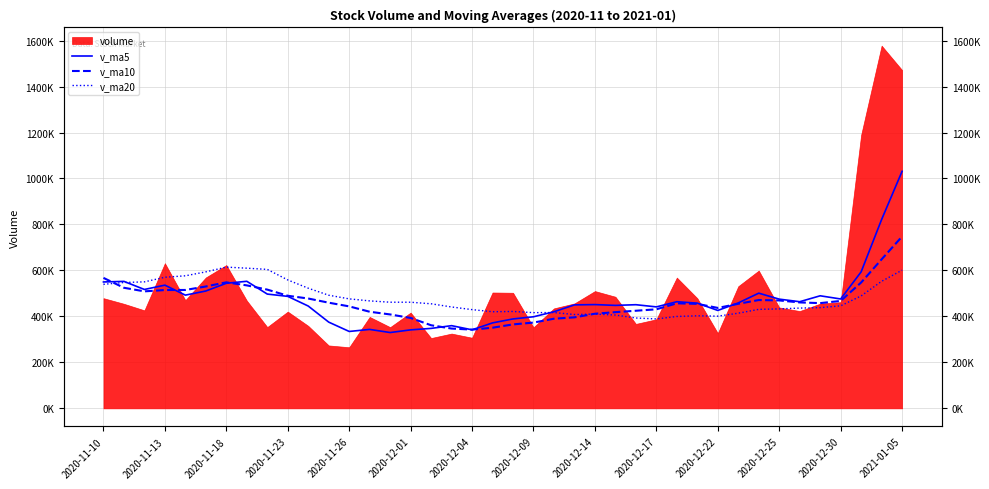

How many data points does each series have?

40